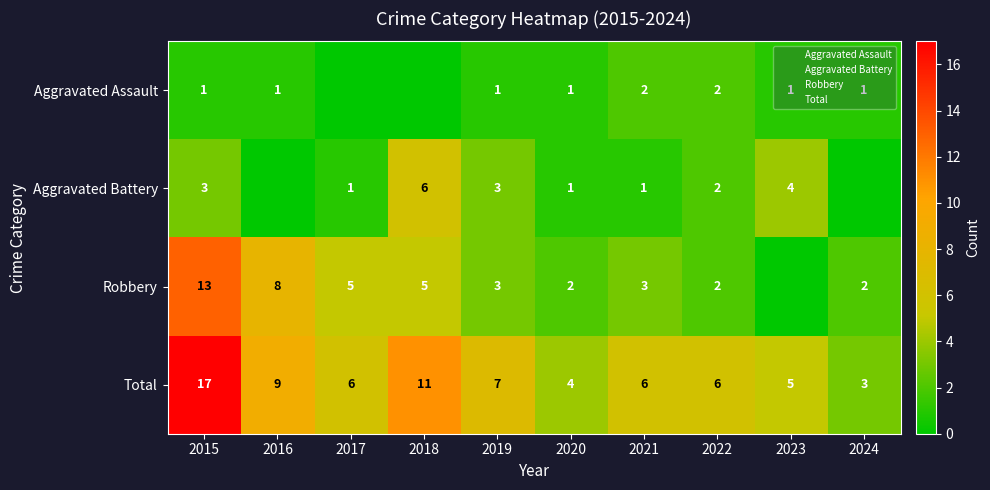

Which series has the largest range (max minus min)?

Total